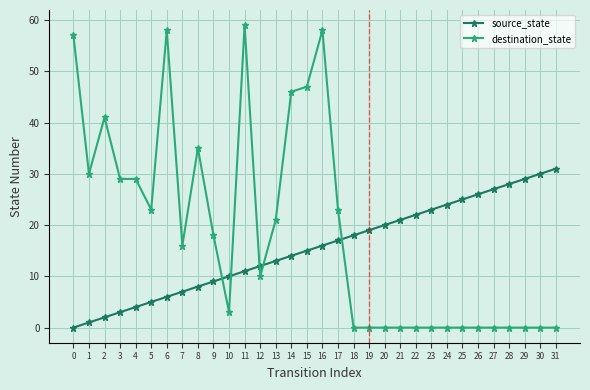

True or false: source_state has more than 2 interior local peaks.

False